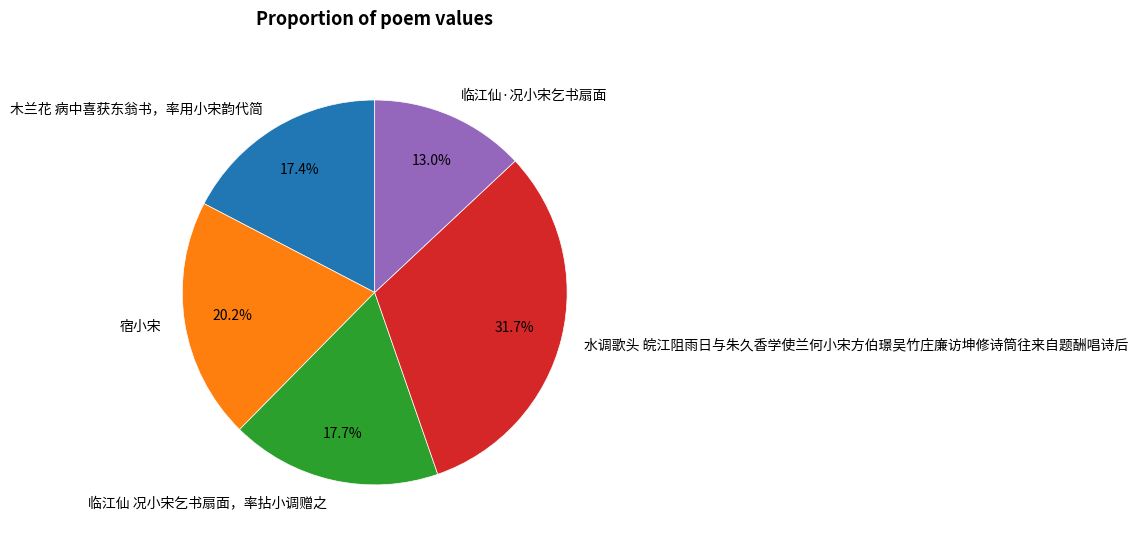

Which category has the biggest portion of the pie?

水调歌头 皖江阻雨日与朱久香学使兰何小宋方伯璟吴竹庄廉访坤修诗筒往来自题酬唱诗后